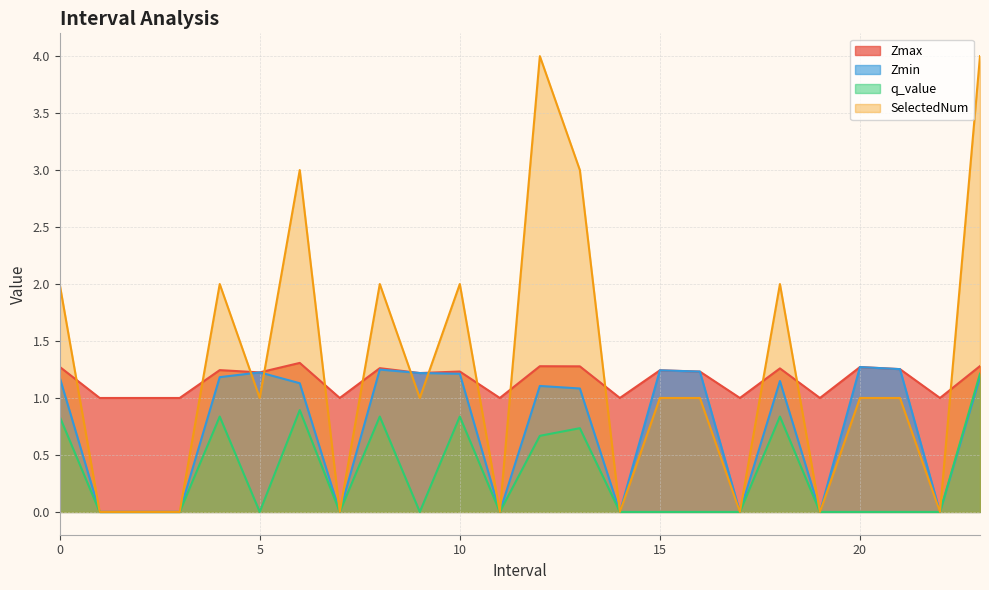

At how many categories does at least one series exceed 2?

4